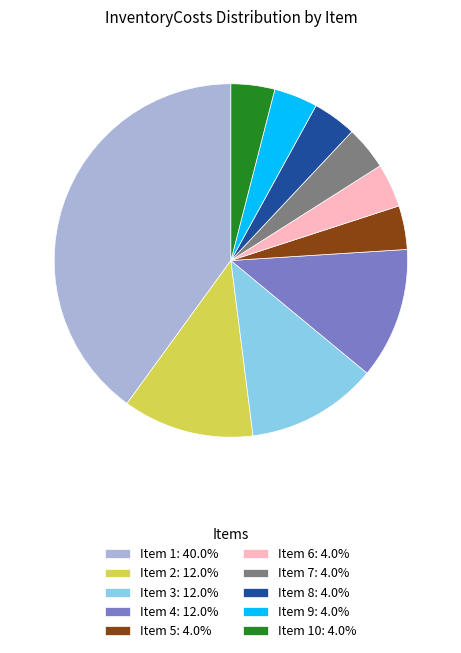

Combined, do Item 2: 12.0% and Item 5: 4.0% account for over 50%?

No